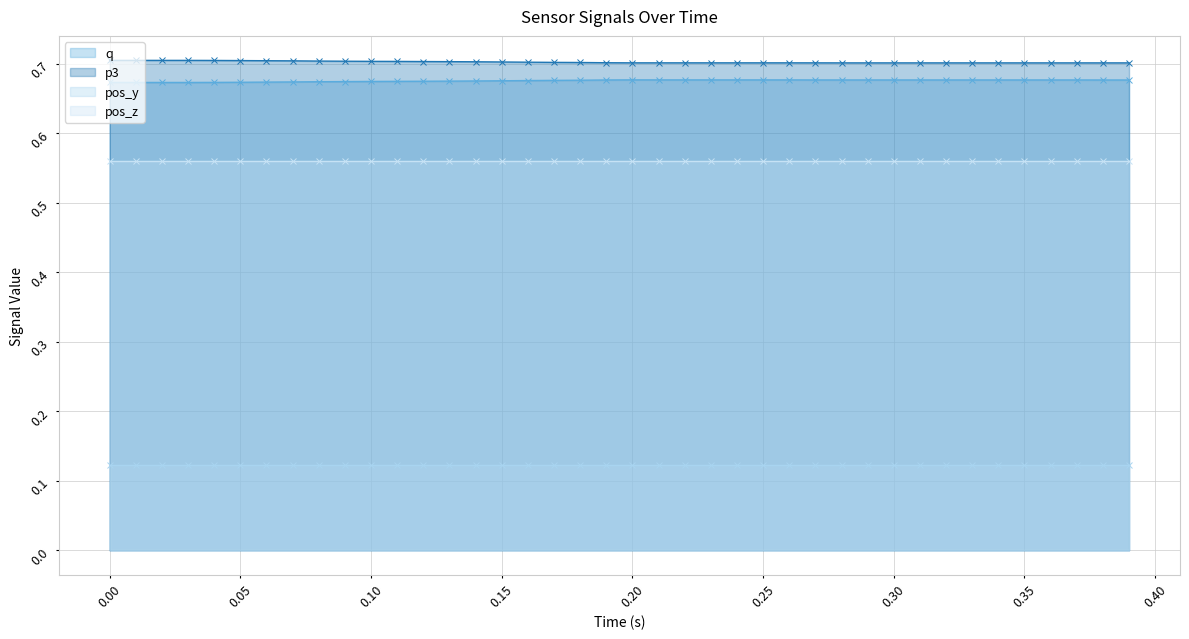

Count the q values in the range 0 to 1.

40